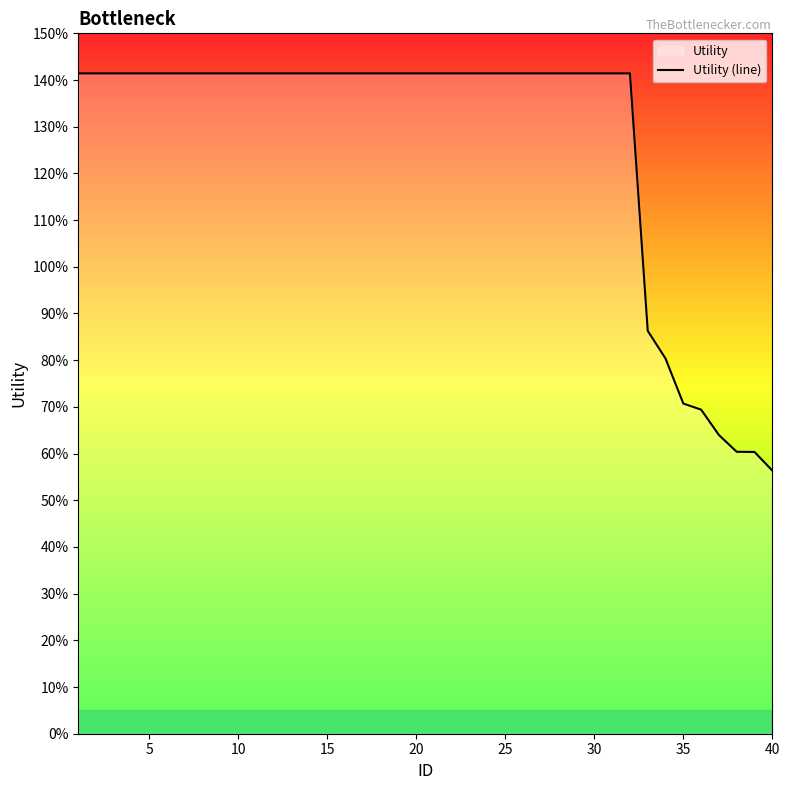

How many lines are shown in the chart?

1